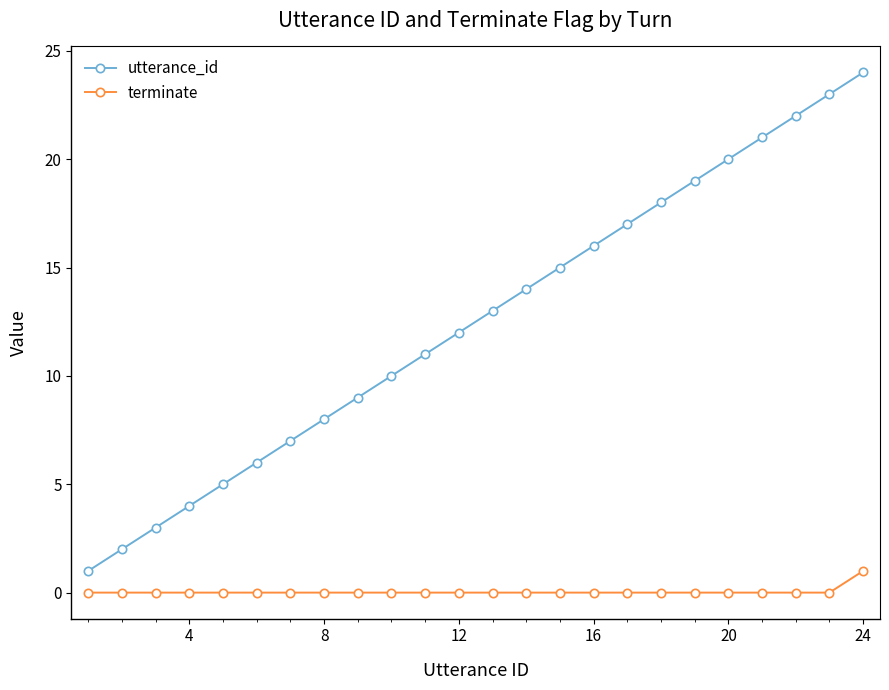

What is the difference between the maximum and second lowest values in the terminate series?

1